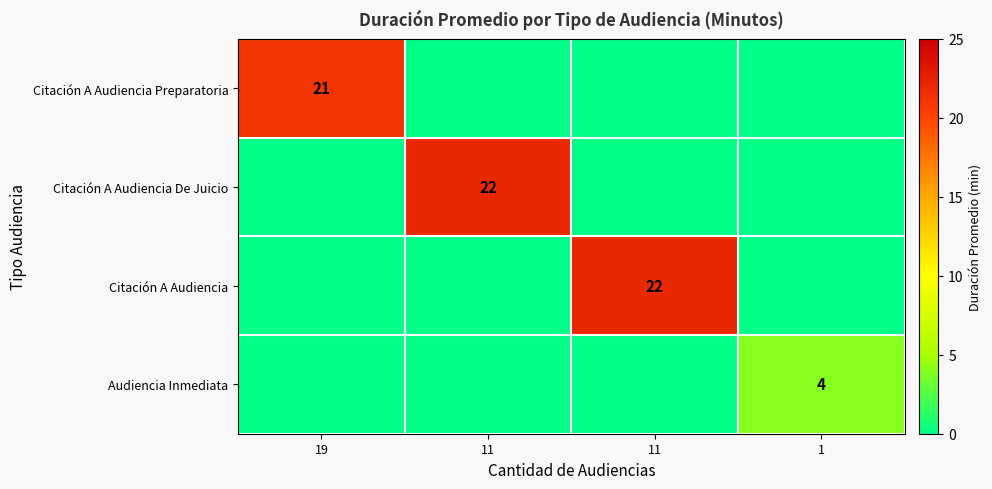

What is the average value of the Citación A Audiencia De Juicio series?

6